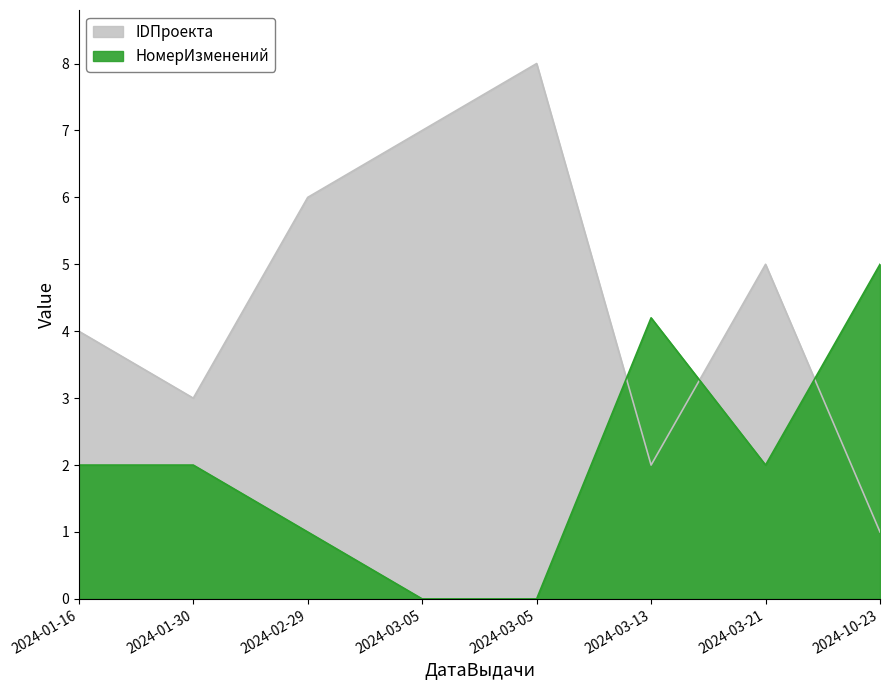

Where does the НомерИзменений series first go above 2?

2024-03-13